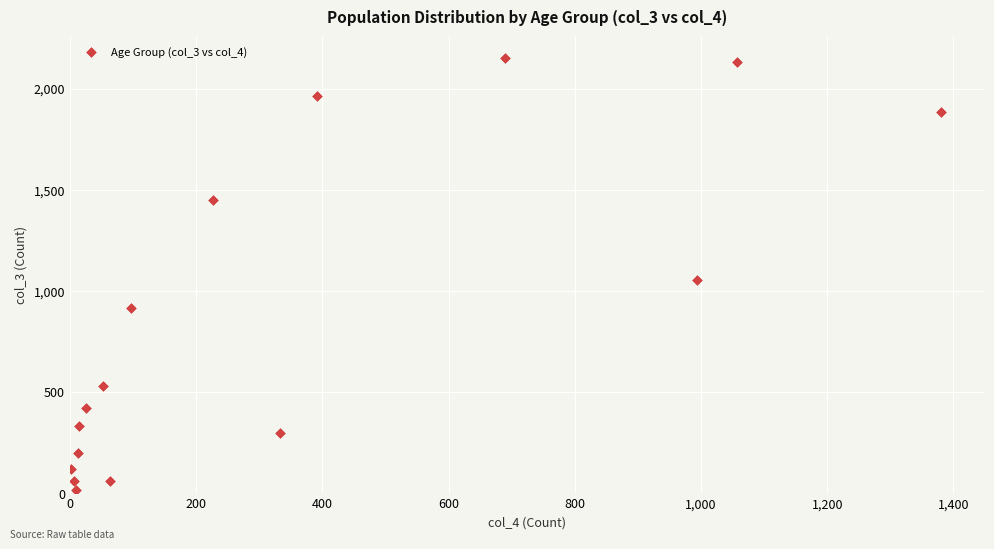

What is the range of X values (max minus min)?

1379